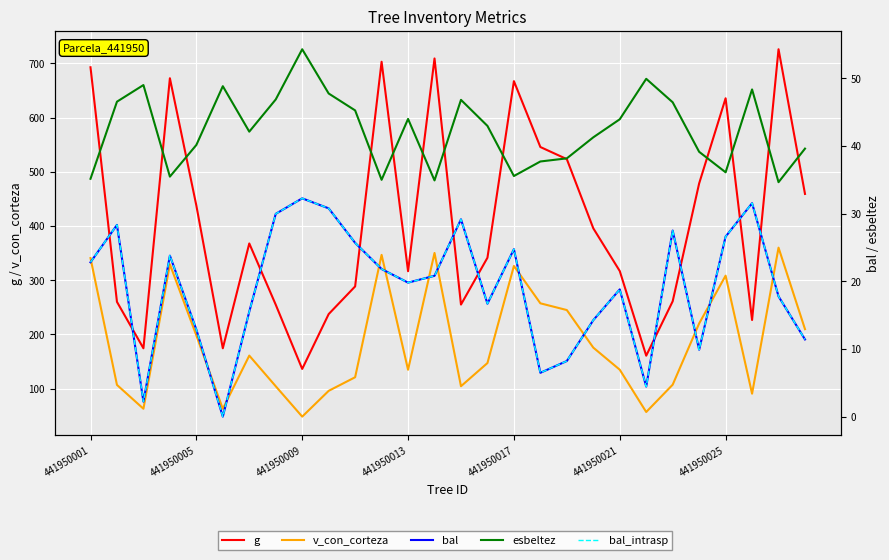

The bal_intrasp series shows 5.3 at 441950001. True or false?

False